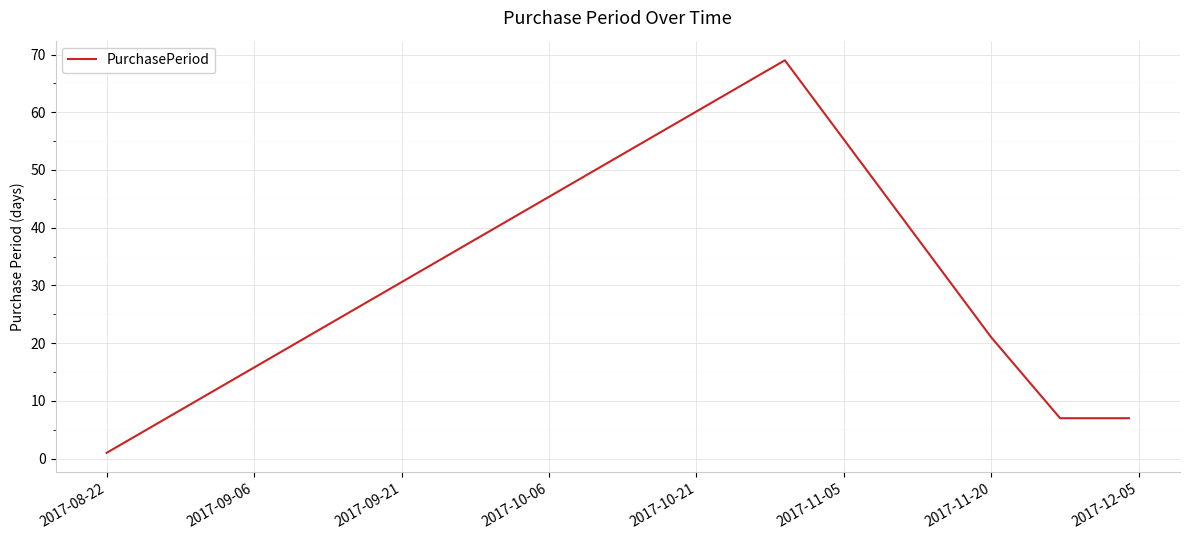

What is the maximum value shown in the chart?

69